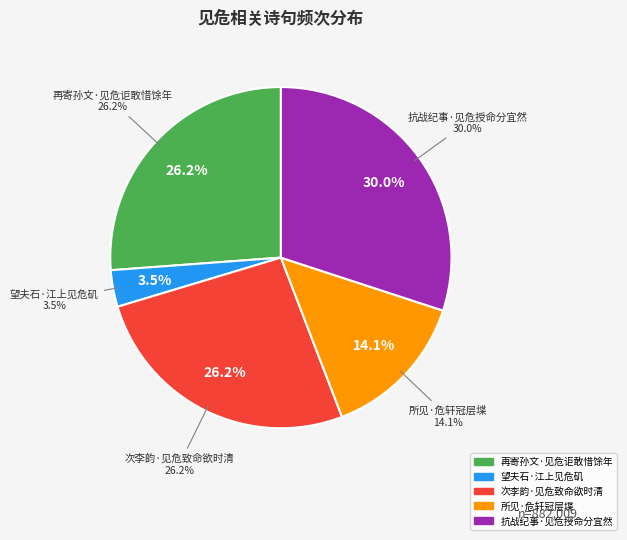

To the nearest percent, what is the average slice percentage?

20%